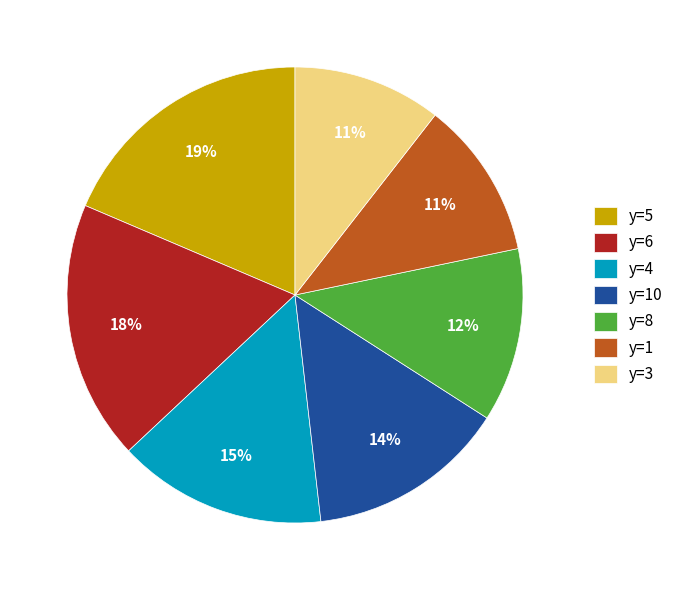

Is there a majority slice in this chart?

No